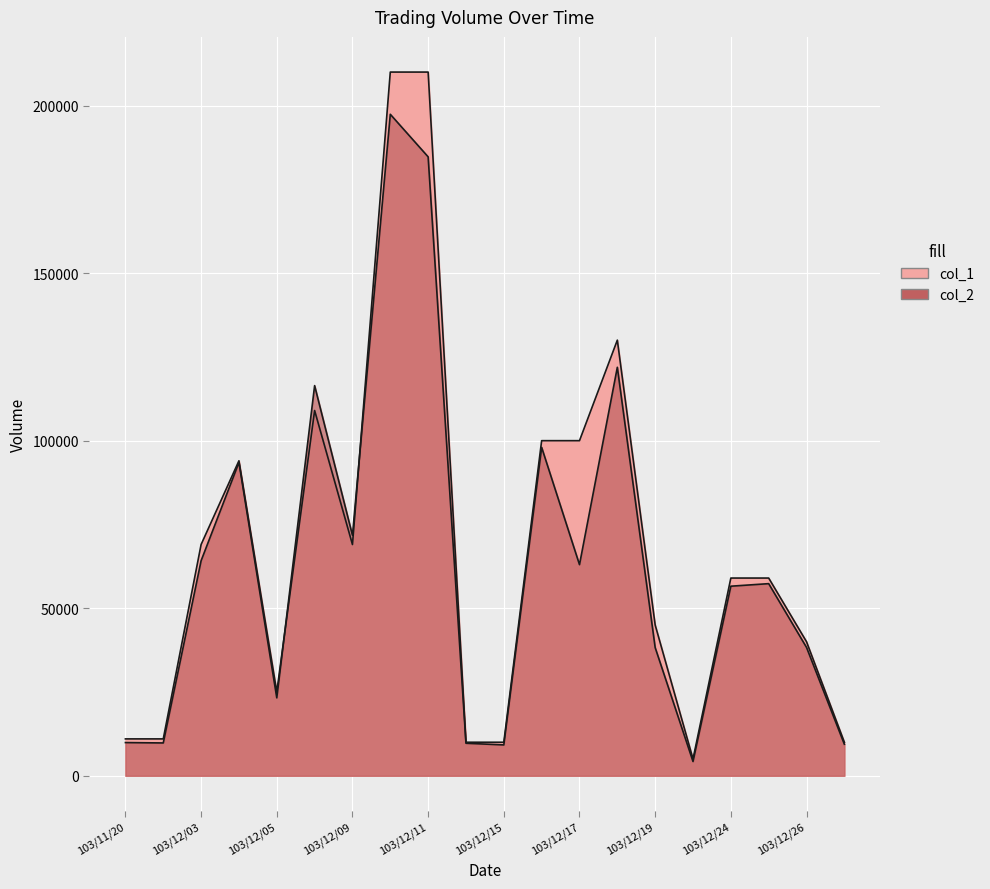

List the series in order of their peak value, lowest first.

col_2, col_1